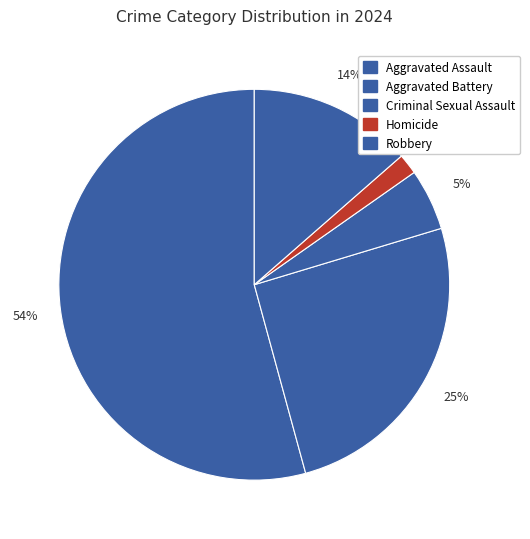

How many segments does this pie chart have?

5